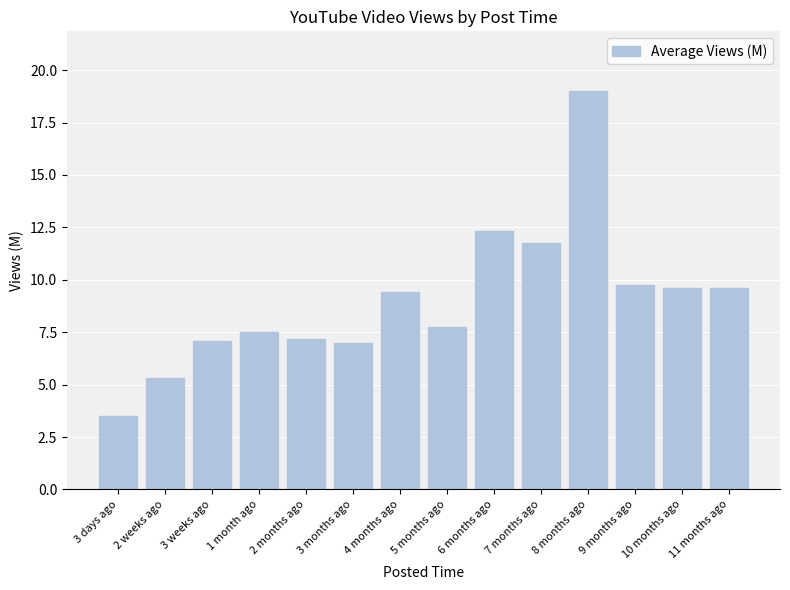

At which label is the value closest to 11?

7 months ago